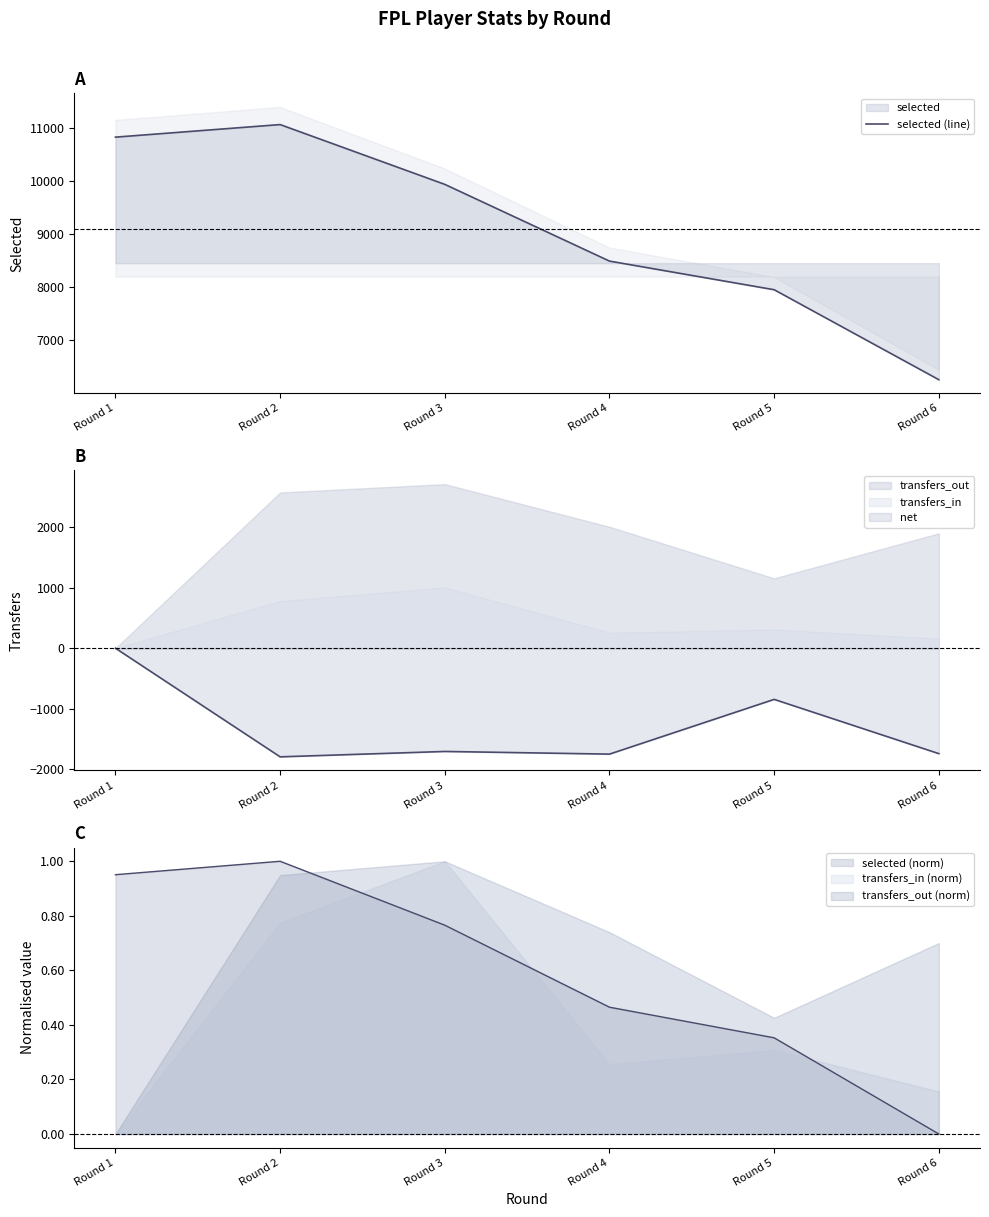

Is it true that the value at Round 2 is 6013?

False